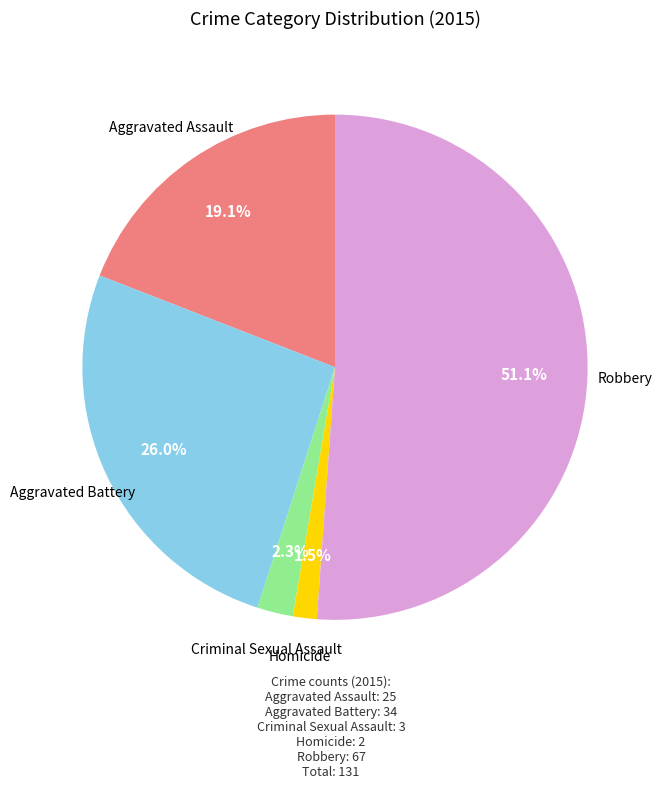

Is there any slice that represents more than half of the pie?

Yes